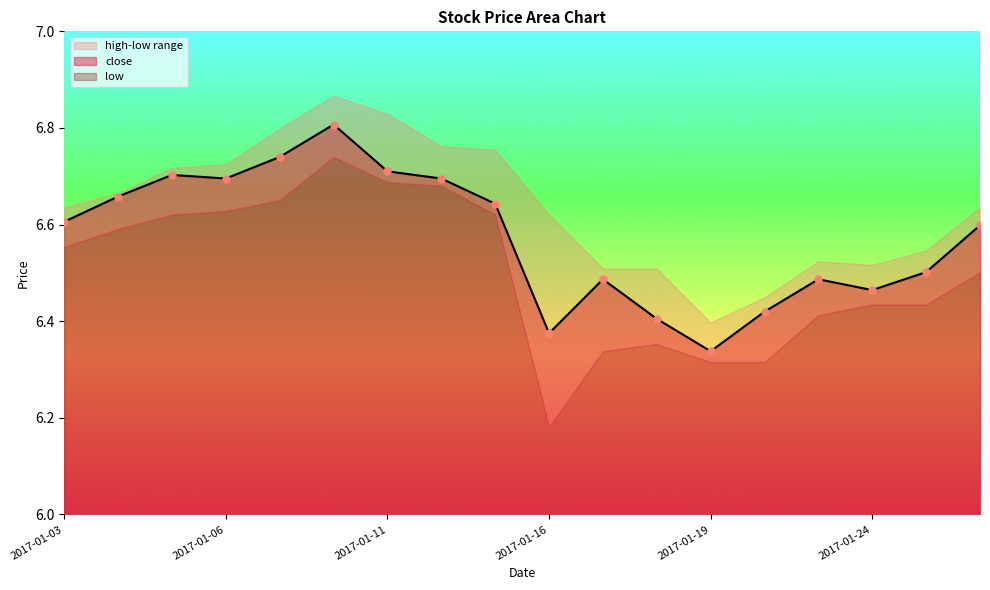

Is the value of low at 2017-01-20 greater than the value of high at 2017-01-09?

No